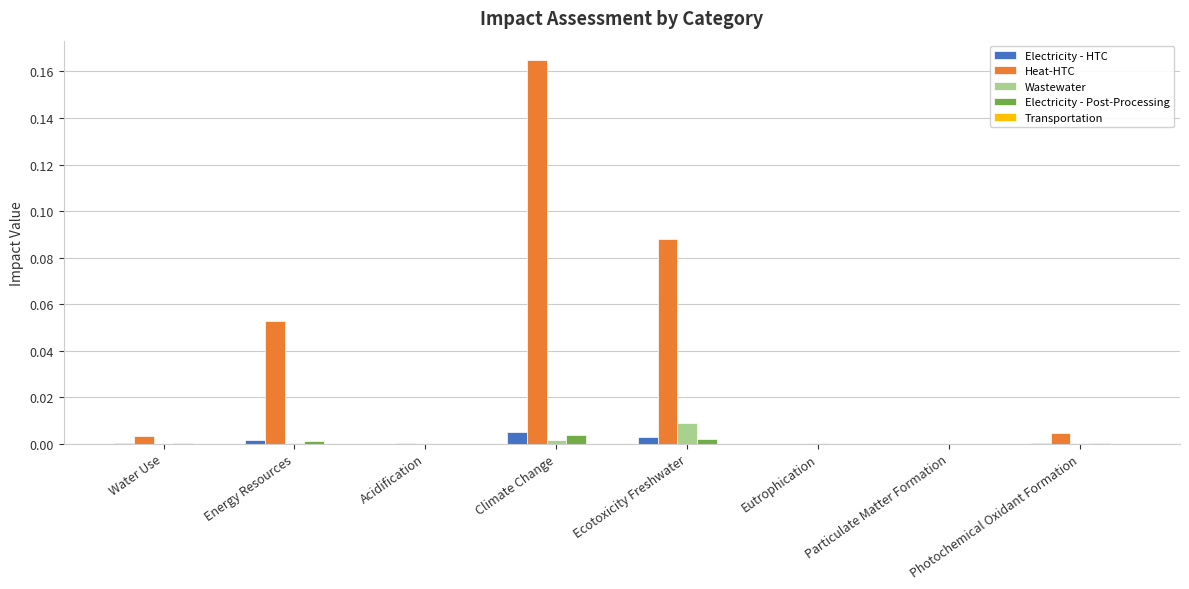

The Wastewater series shows 0.0 at Eutrophication. True or false?

True